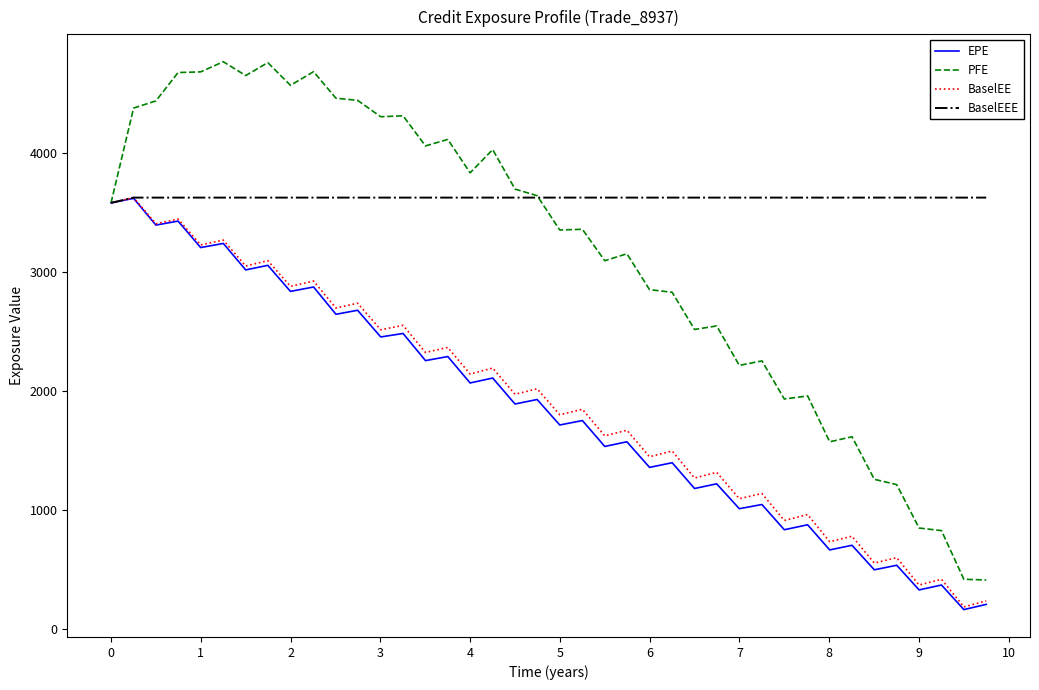

What is the maximum value for BaselEE?

3625.7